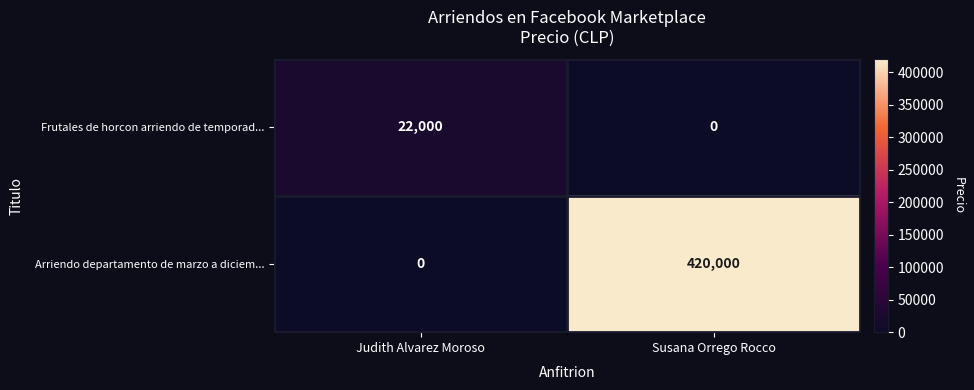

At how many categories does at least one series exceed 70726?

1